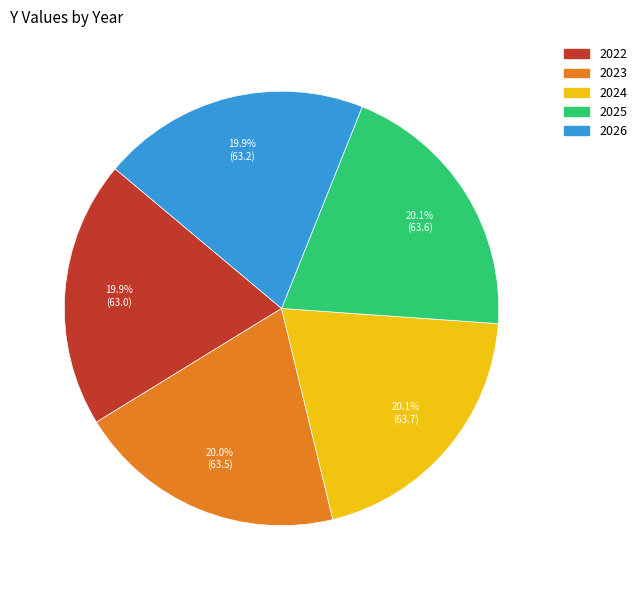

Is it true that 2023 is 6% of the pie?

False